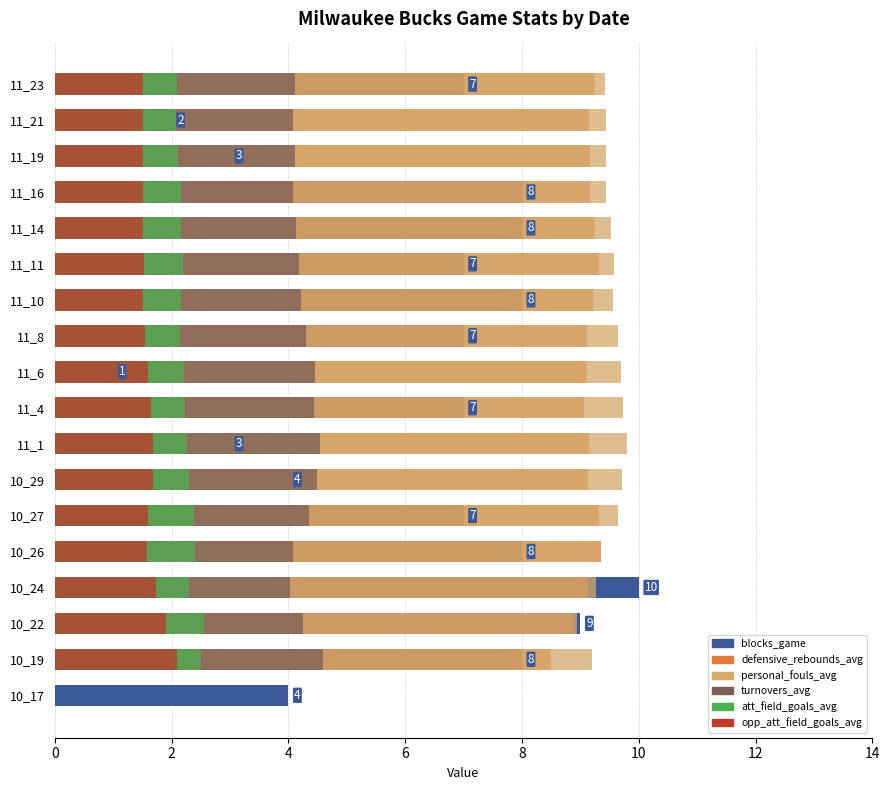

Is it true that opp_att_field_goals_avg equals 5.2 at 10_29?

False